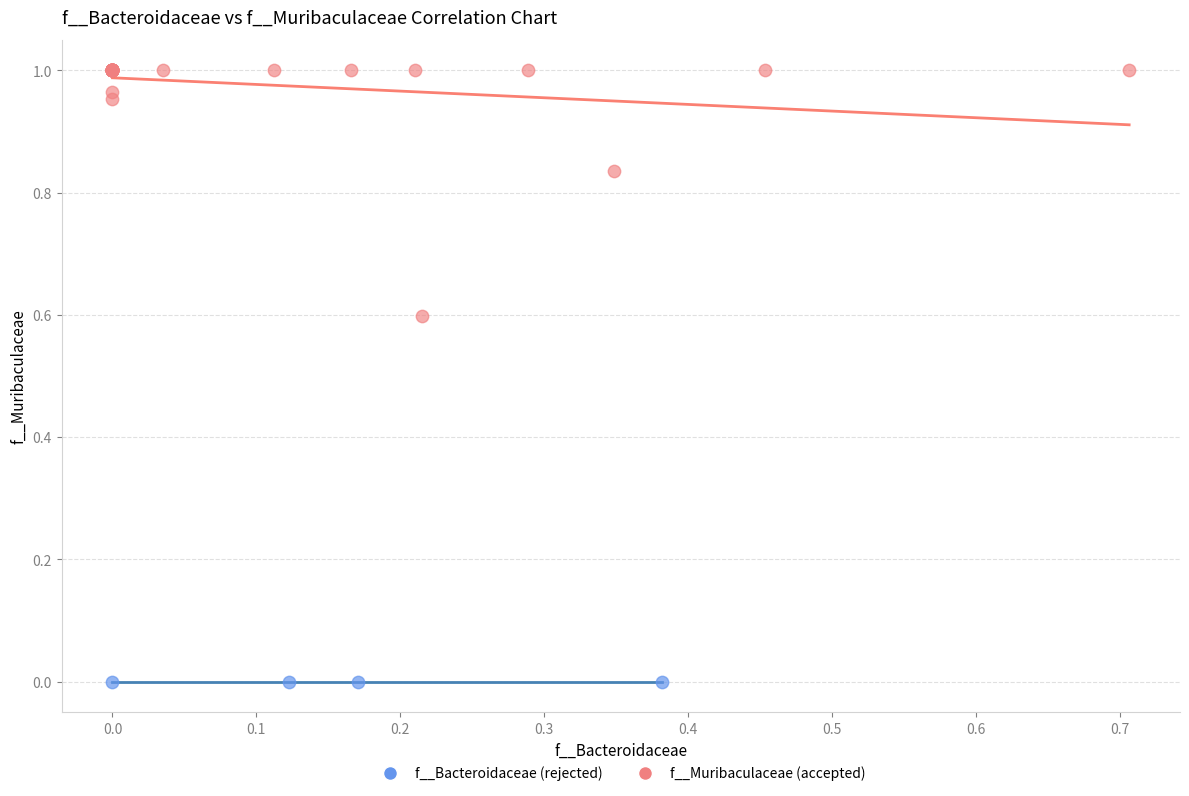

Which series contains the lowest Y value?

f__Bacteroidaceae (rejected)